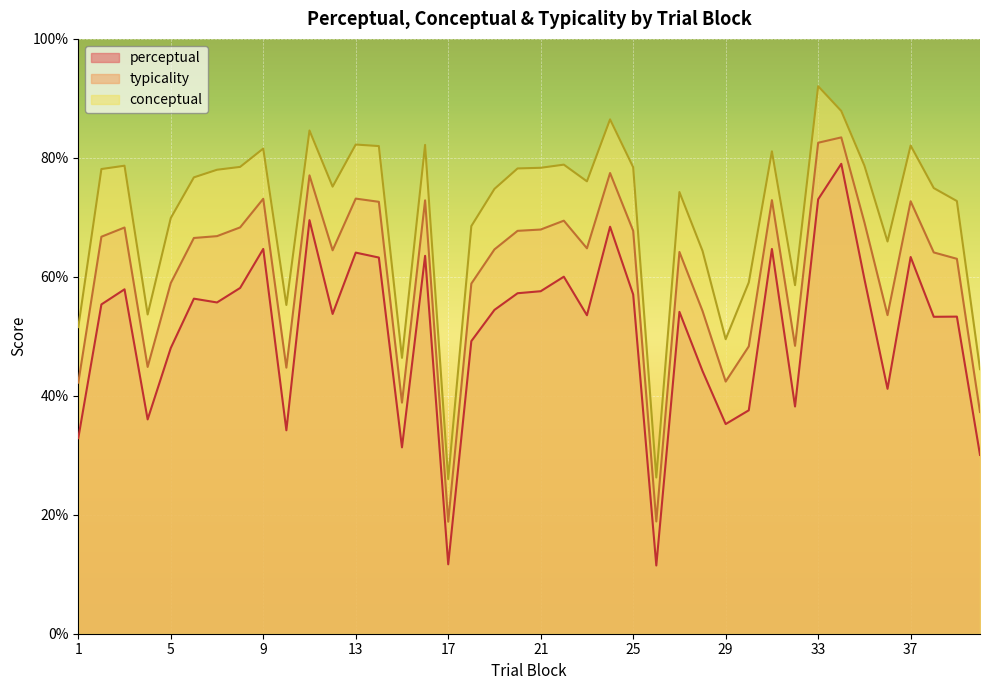

Which series has the widest spread of values?

perceptual